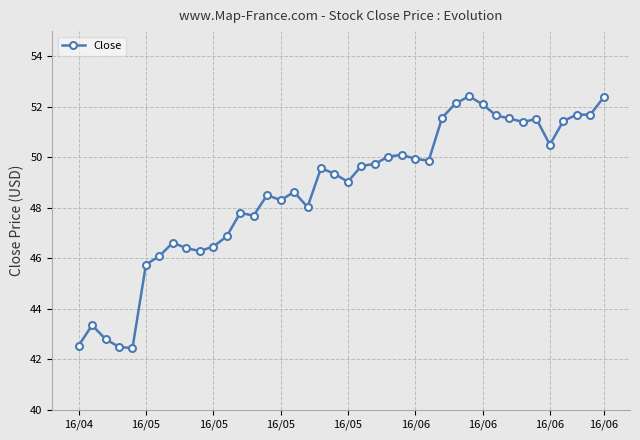

How many lines are shown in the chart?

1